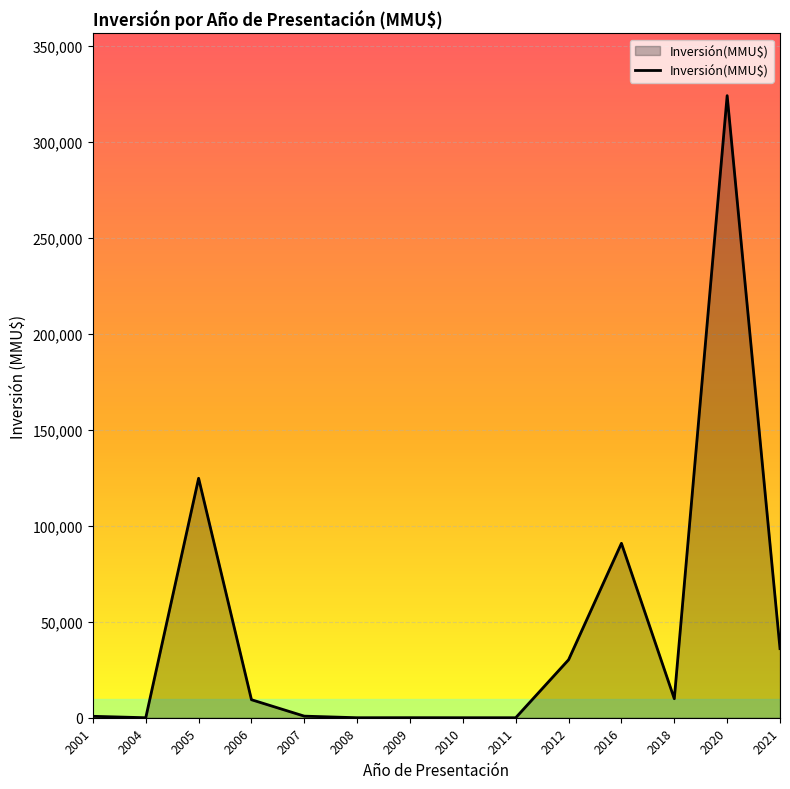

What is the change in value from 2005 to 2006?

-115340